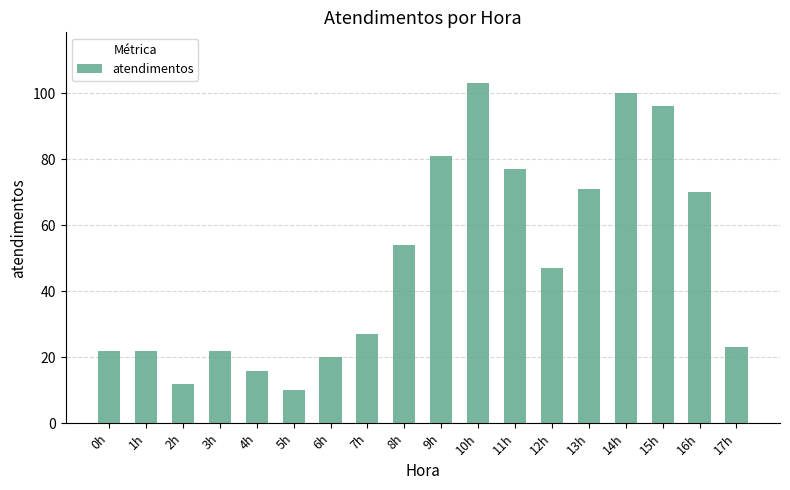

How many bars are there in total?

18